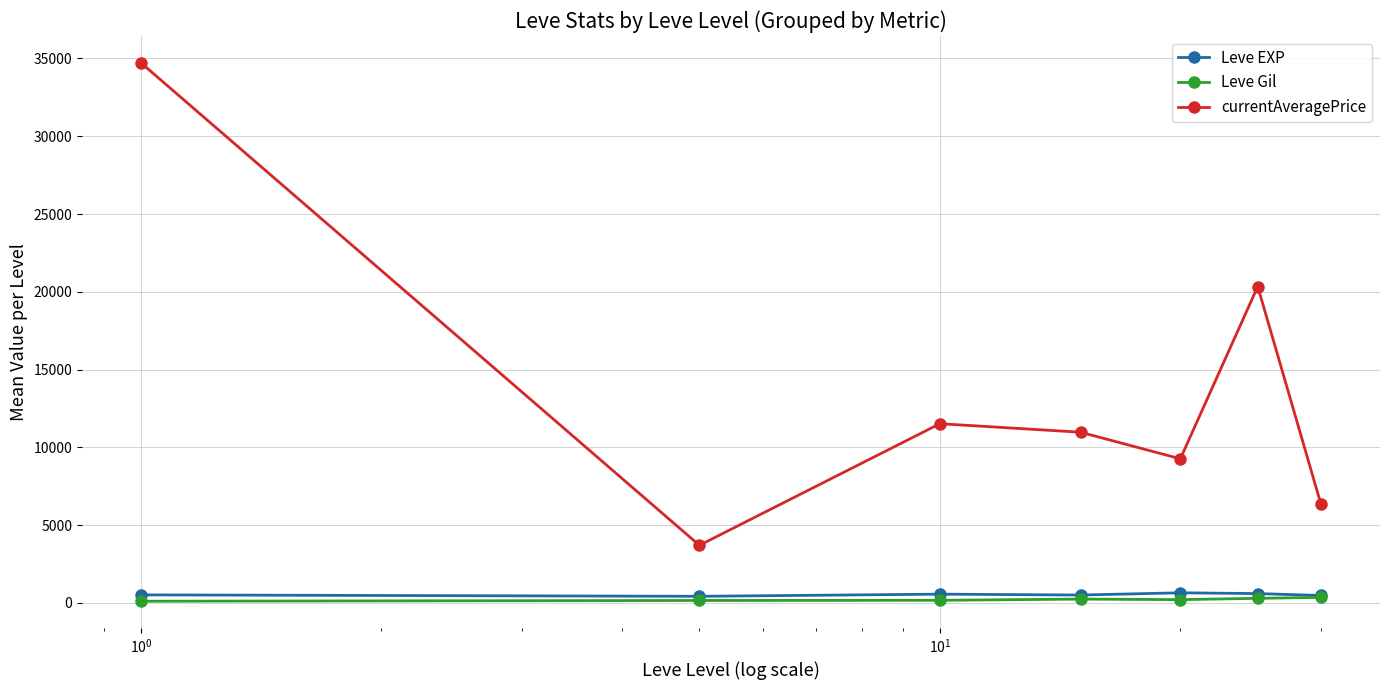

How many data points in currentAveragePrice are less than 10976?

3